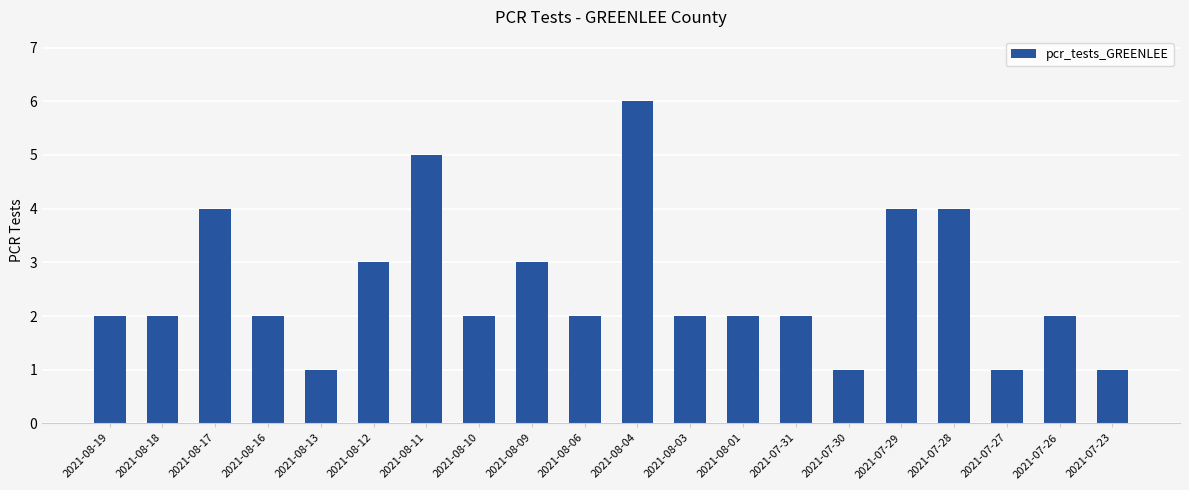

What is the sum of the values at 2021-07-27 and 2021-08-03?

3